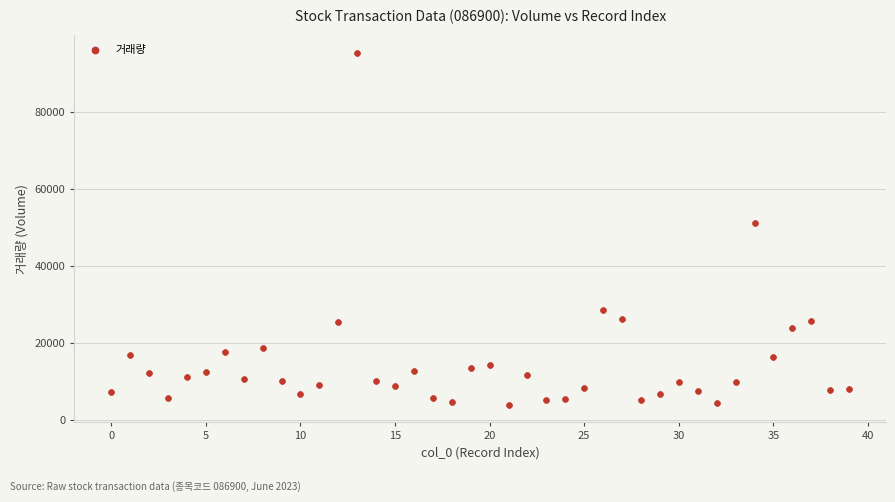

What Y value in the scatter plot is closest to 49605?

51155